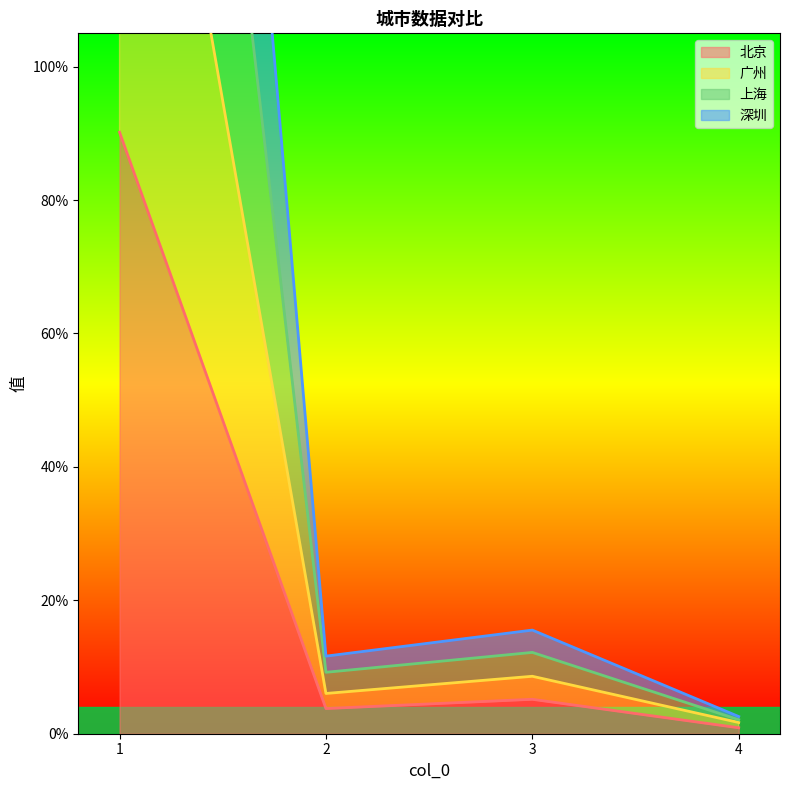

How many lines are shown in the chart?

4